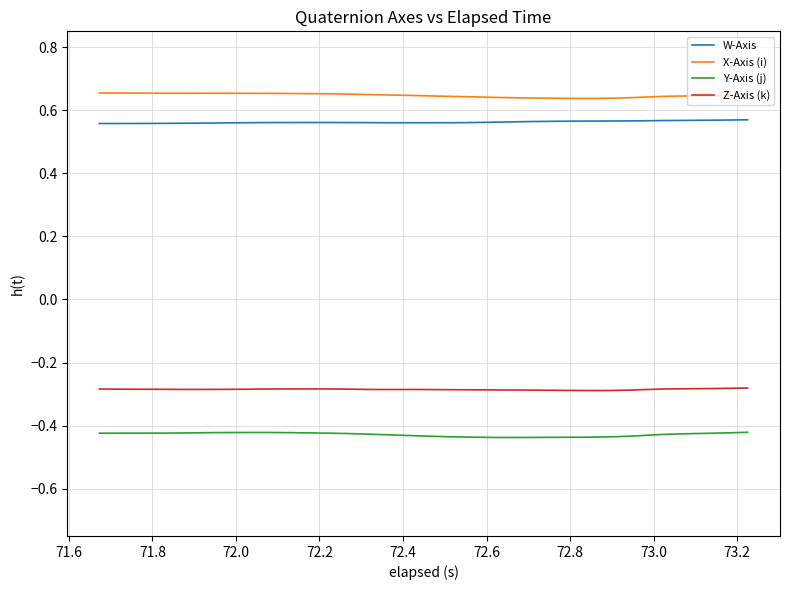

True or false: X-Axis (i) and W-Axis cross at least once.

False